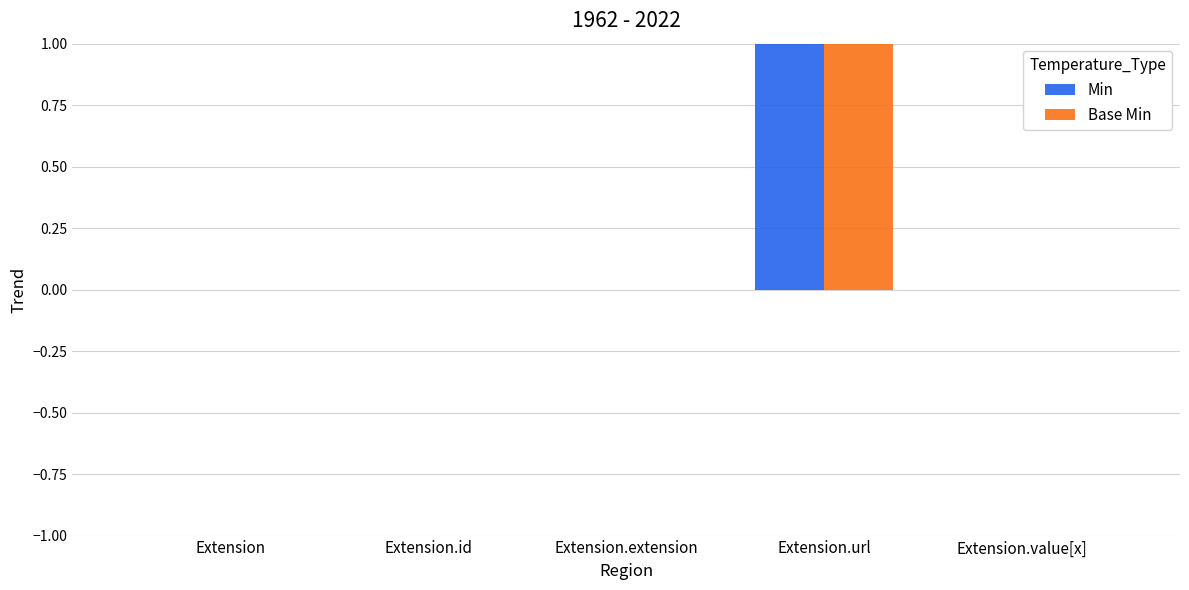

The Min series shows 2 at Extension.url. True or false?

False